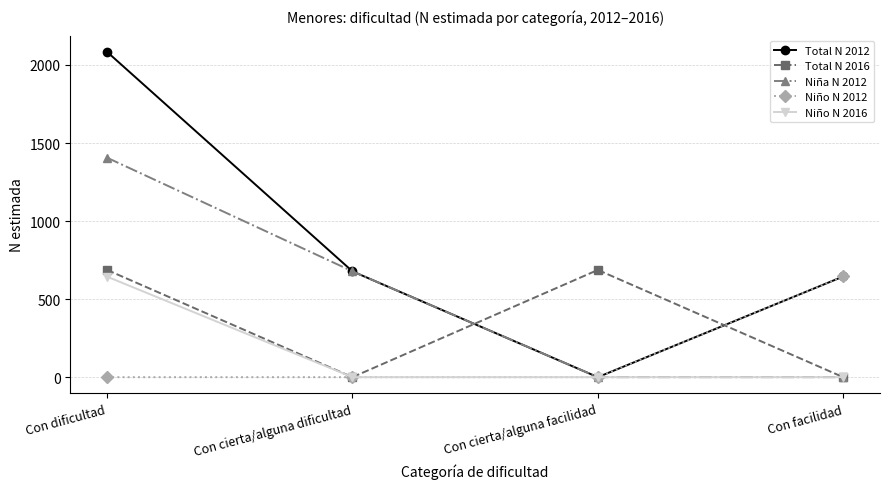

How many Niña N 2012 values are between 0 and 1406?

4